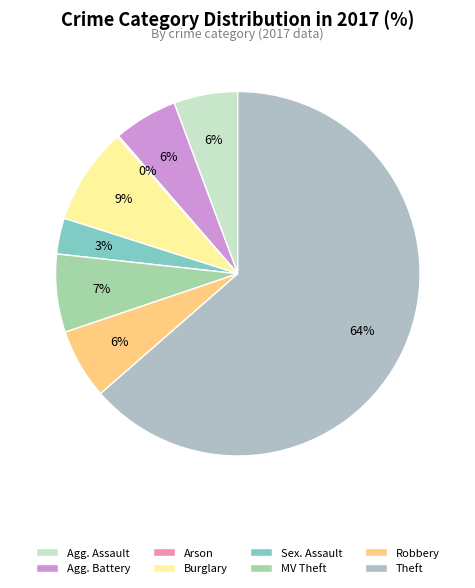

To the nearest percent, what percentage of the pie is Theft?

64%